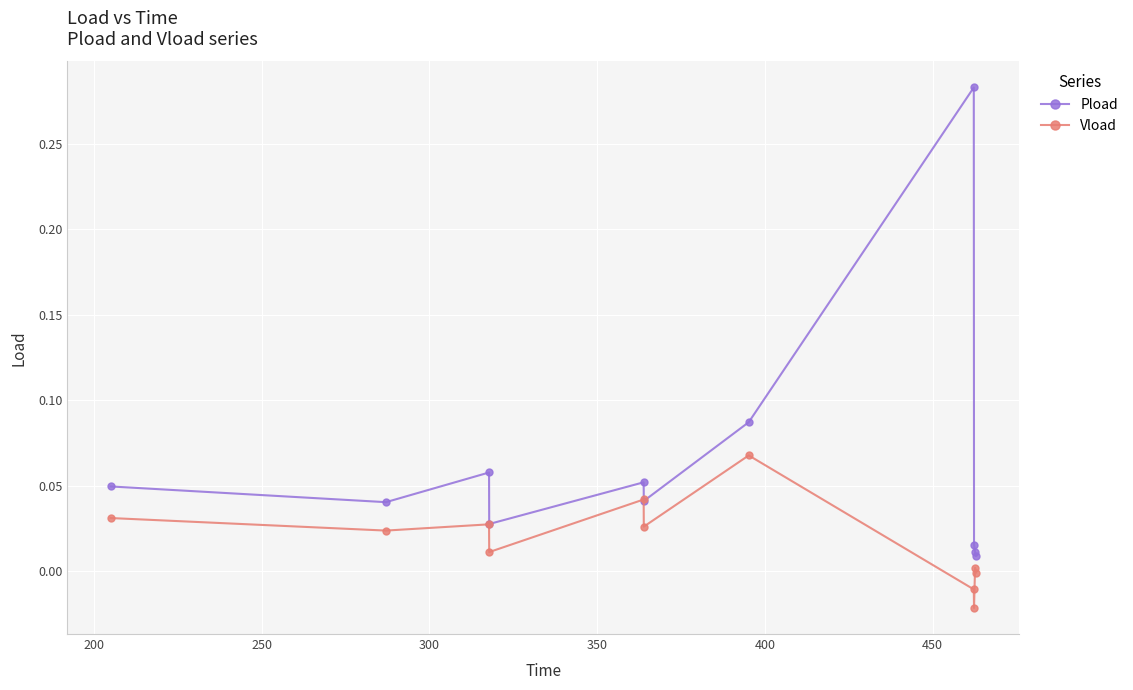

What is the sum of all Pload values?

0.7